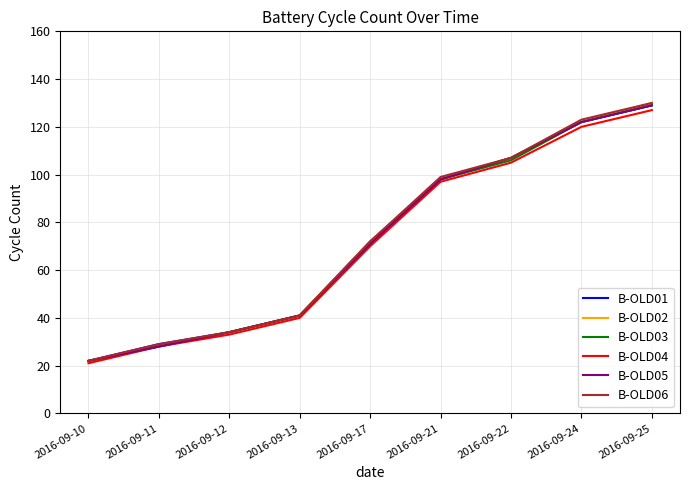

What is the greatest value displayed?

130